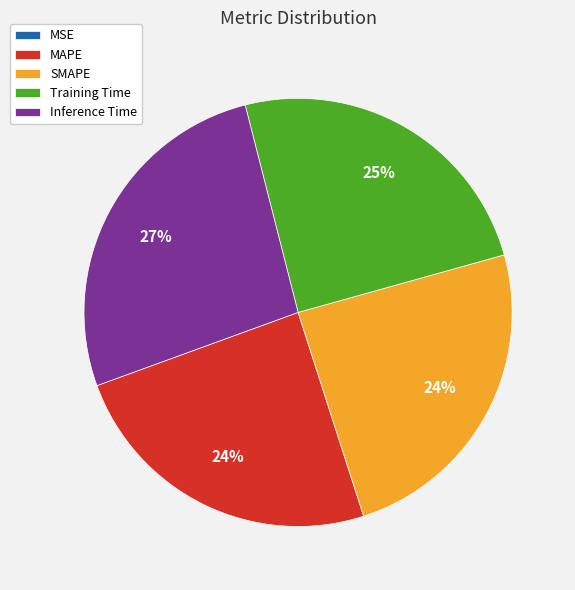

Do Training Time and SMAPE together represent more than half of the pie?

No